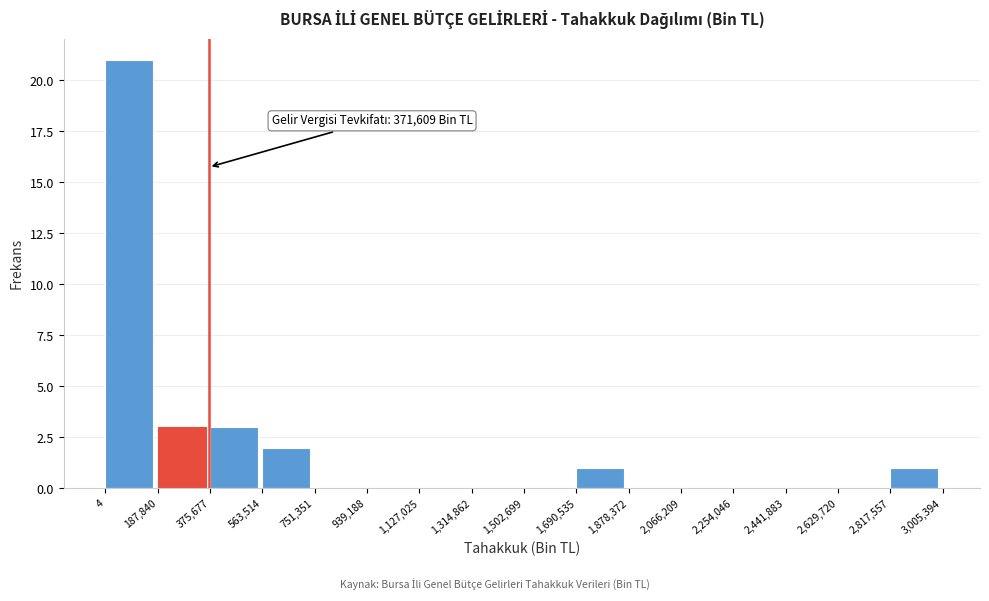

Over which range of the x-axis is the bar tallest?

4 to 187,840